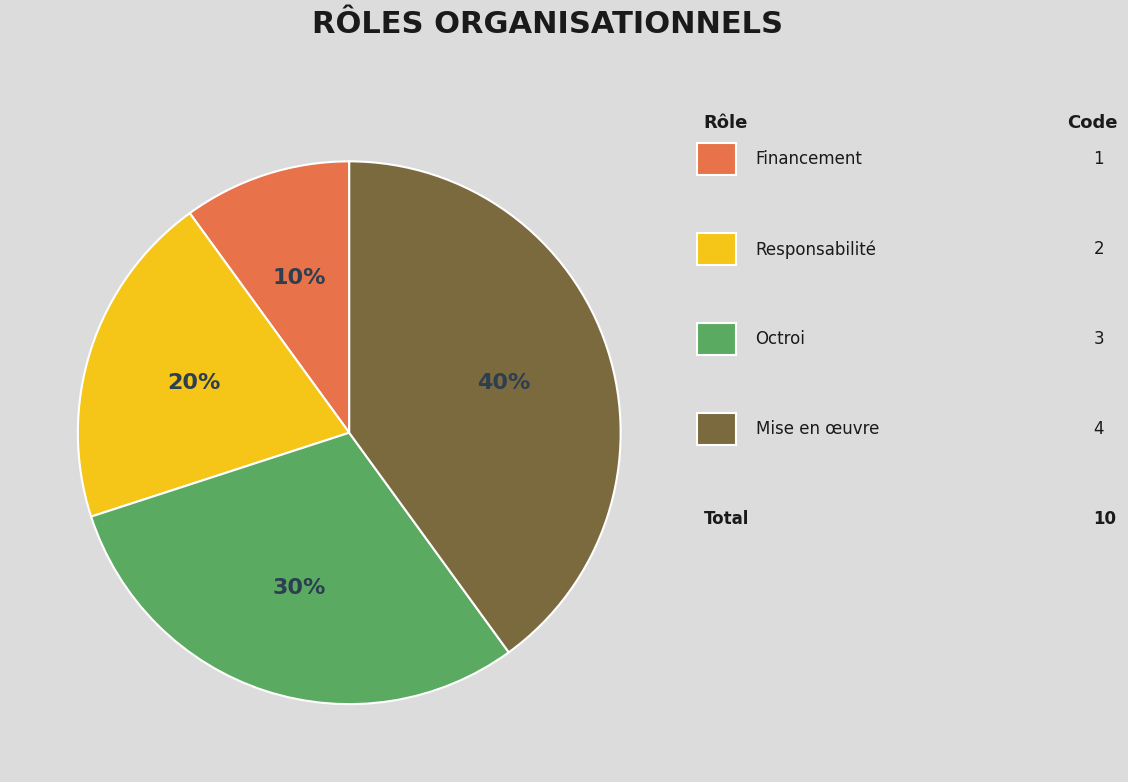

To the nearest percent, what is the difference between the largest and smallest slice percentages?

30%